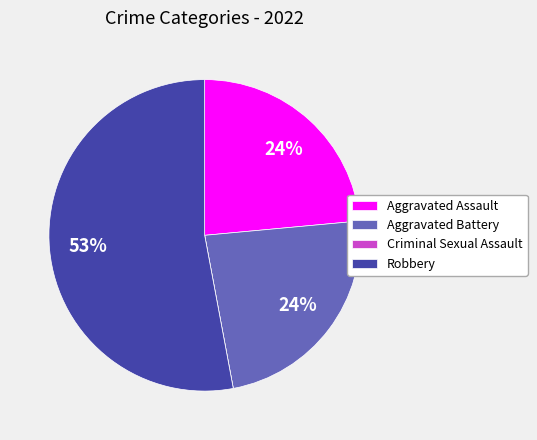

To the nearest percent, what is the average slice percentage?

25%